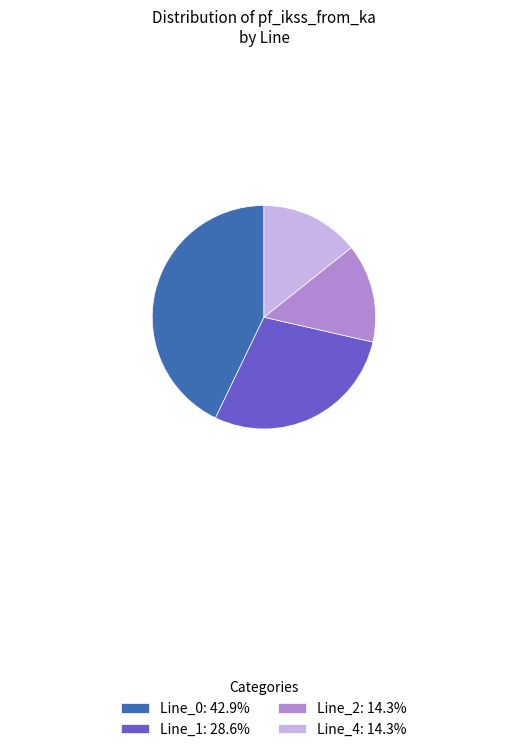

Combined, do Line_2: 14.3% and Line_1: 28.6% account for over 50%?

No